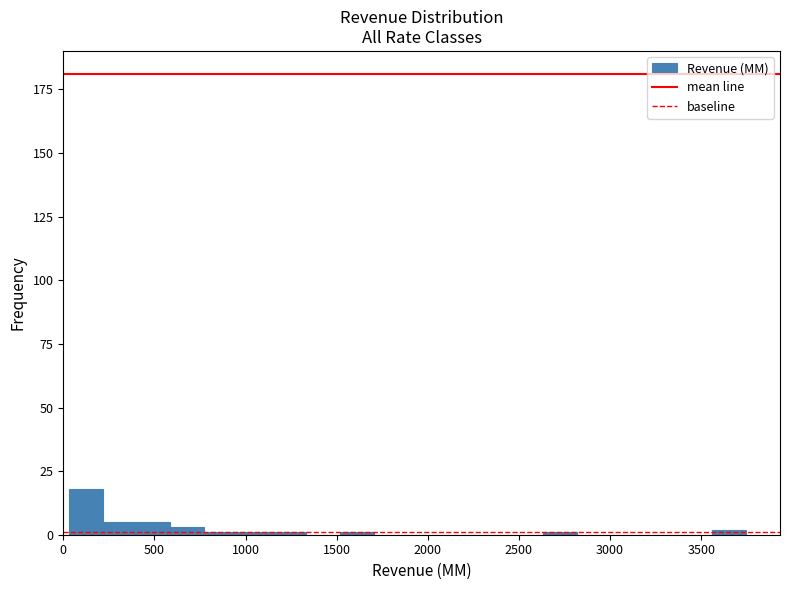

Read against the x-axis, roughly where is the centre of the tallest bar?

100